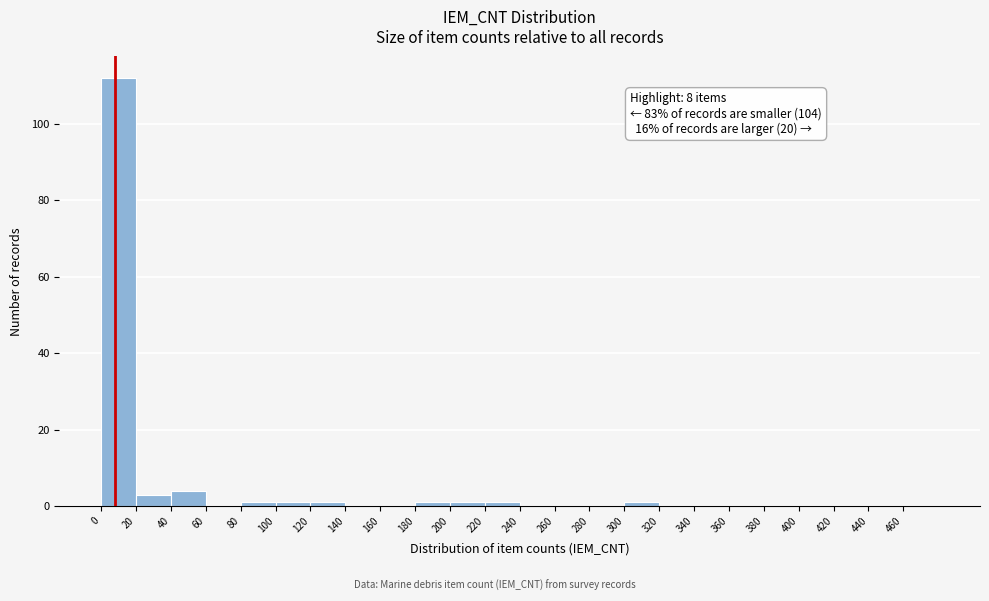

Over which range of the x-axis is the bar tallest?

0 to 20